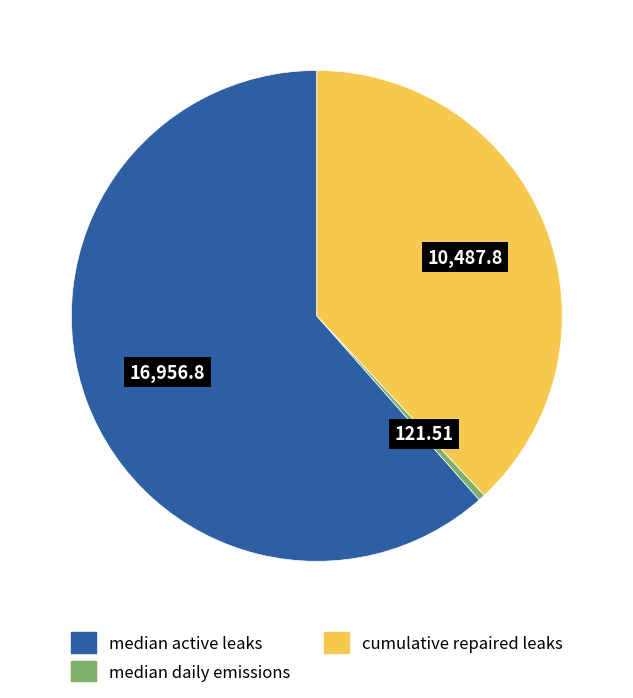

Which slice is the largest?

median active leaks